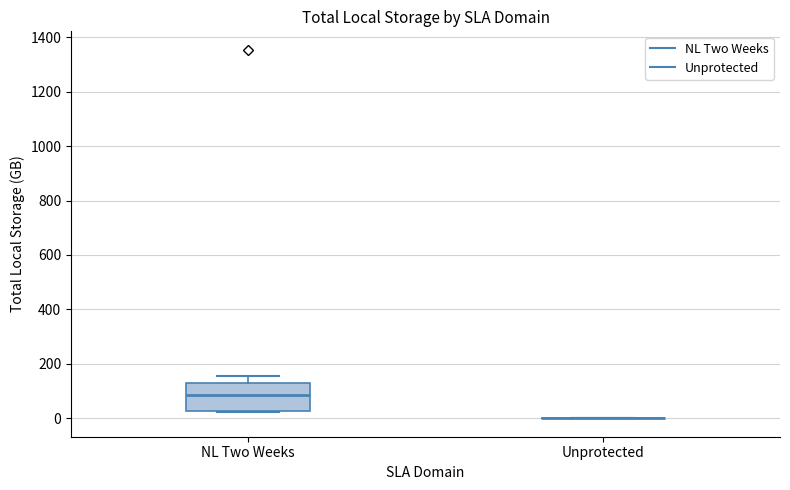

Where is the upper edge of the box for NL Two Weeks on the y-axis? The values are not printed on the chart, so give them approximately, as read against the axis.

140